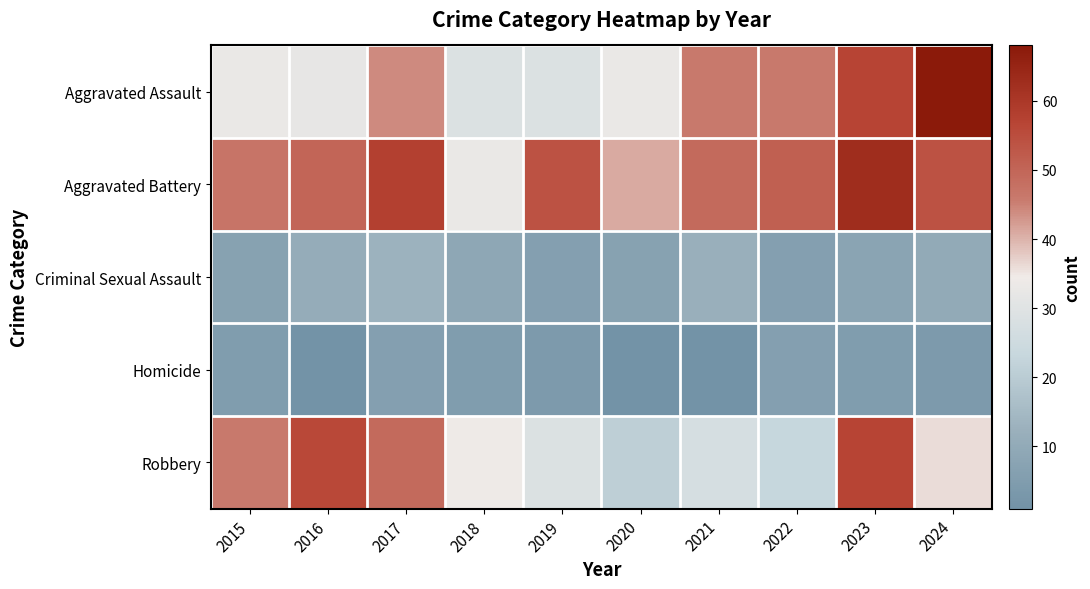

Reading left to right, extract all data points from this chart.

Aggravated Assault: 2015=33	2016=32	2017=44	2018=29	2019=29	2020=33	2021=46	2022=46	2023=57	2024=68
Aggravated Battery: 2015=47	2016=50	2017=58	2018=33	2019=54	2020=41	2021=49	2022=51	2023=63	2024=54
Criminal Sexual Assault: 2015=7	2016=11	2017=13	2018=9	2019=6	2020=7	2021=12	2022=6	2023=8	2024=10
Homicide: 2015=5	2016=1	2017=6	2018=5	2019=4	2020=1	2021=1	2022=6	2023=5	2024=4
Robbery: 2015=46	2016=56	2017=49	2018=34	2019=29	2020=21	2021=27	2022=23	2023=57	2024=36